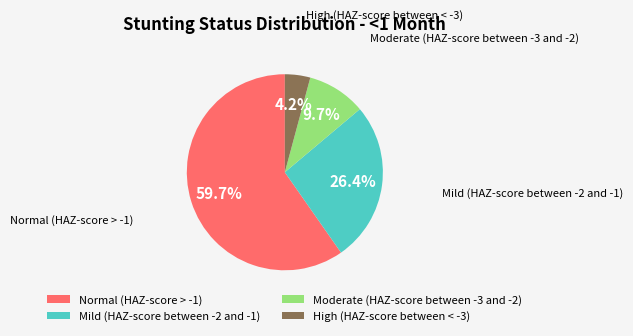

To the nearest percent, what portion does Normal (HAZ-score > -1) represent?

60%